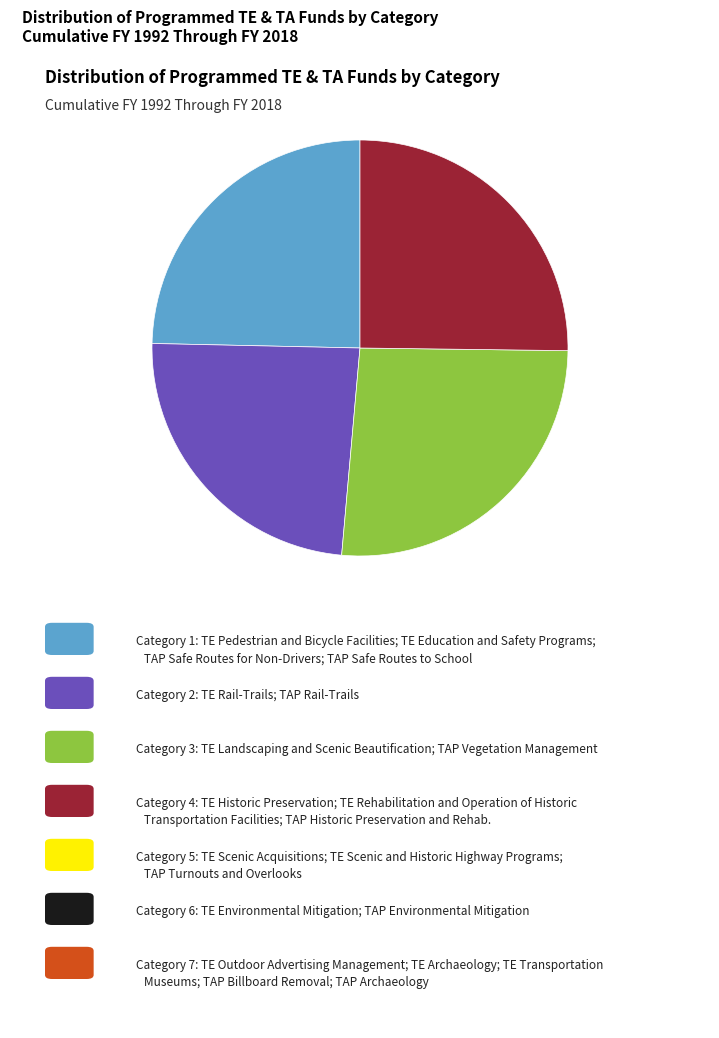

Is there a majority slice in this chart?

No